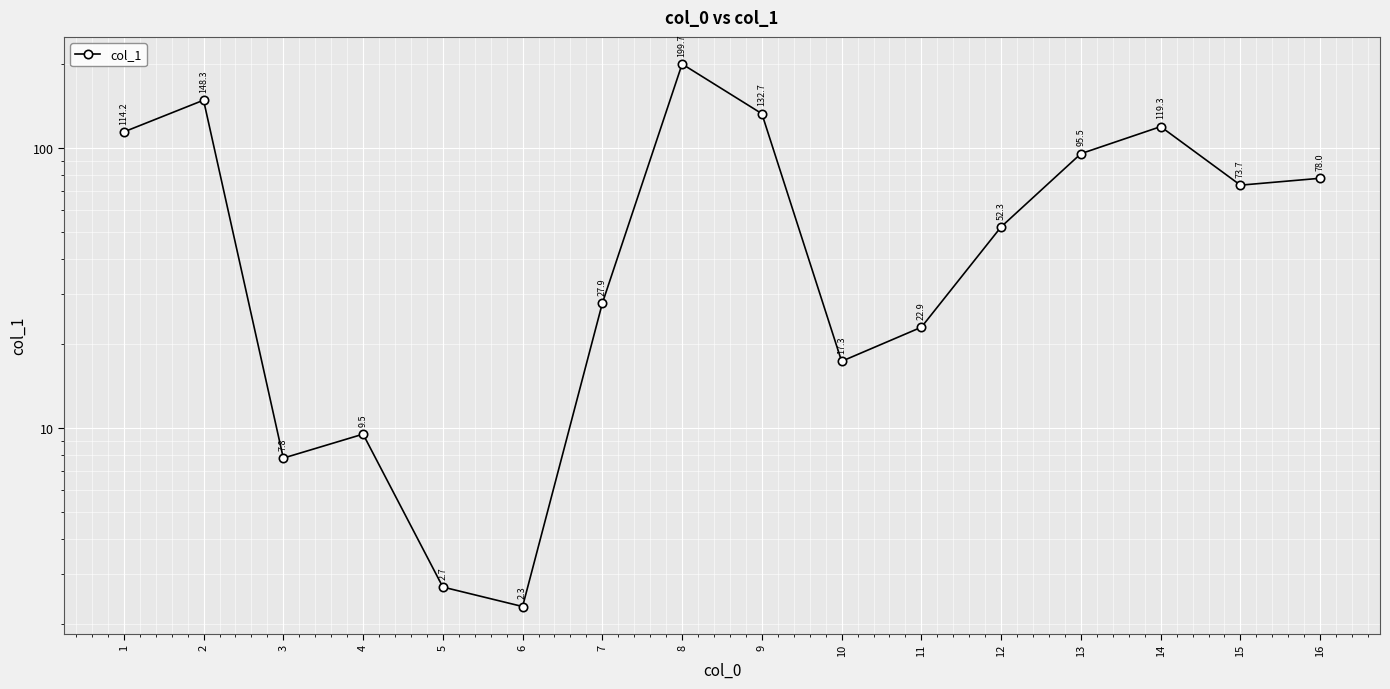

The value at 13 is 132.3. True or false?

False